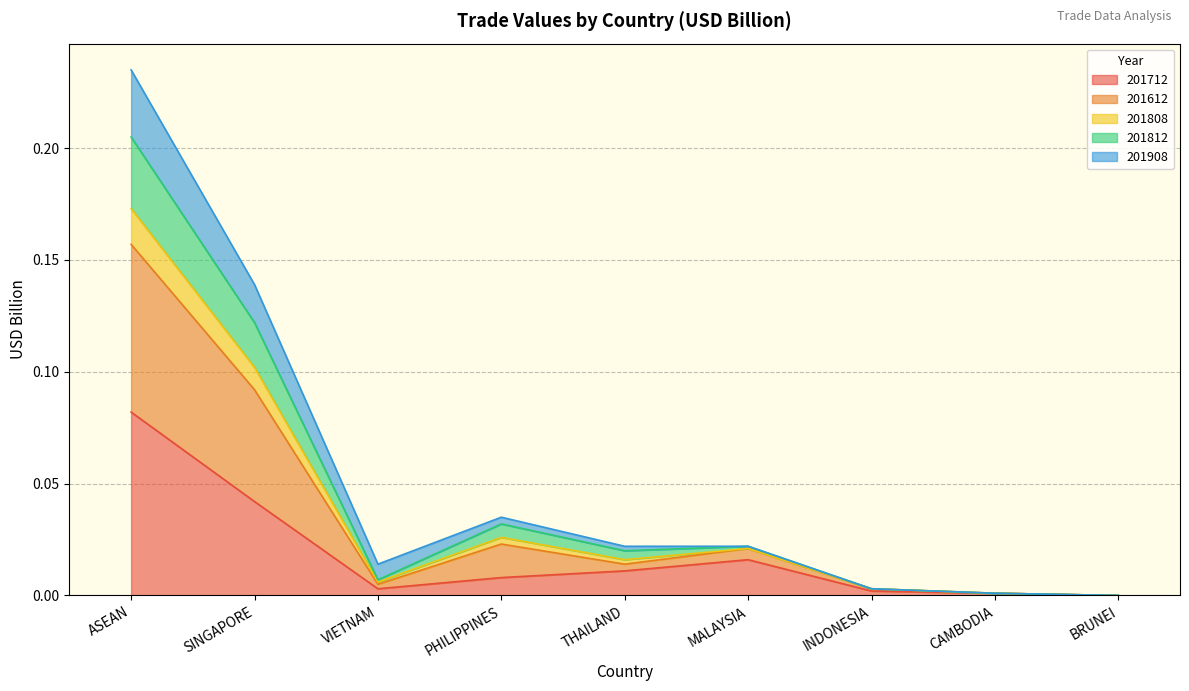

True or false: 201808 and 201612 cross at least once.

False